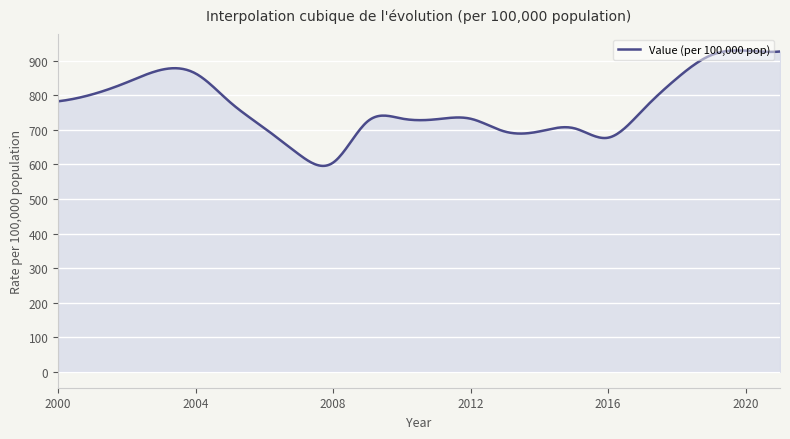

What is the smallest value displayed?

595.9